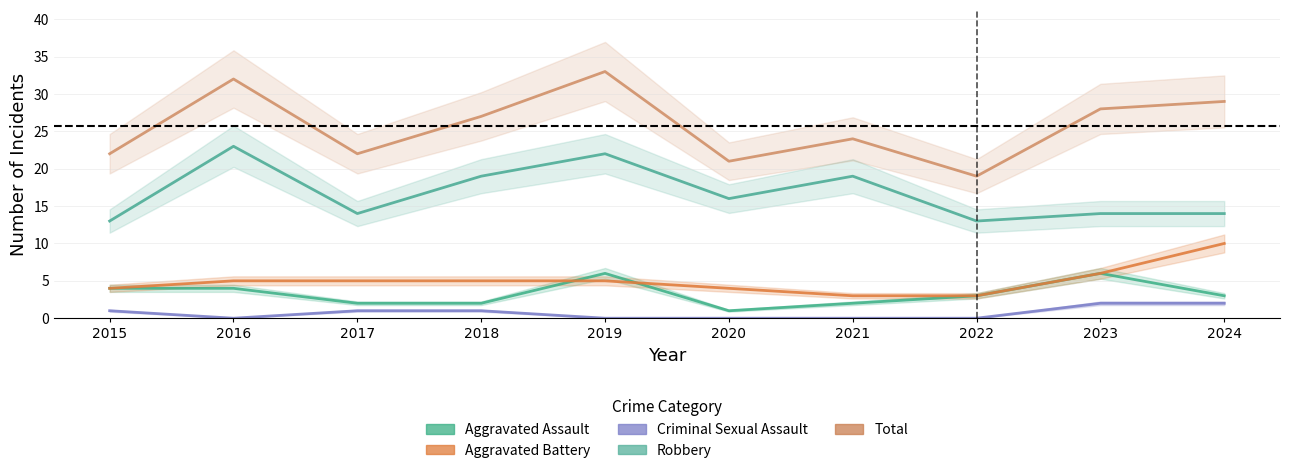

Is it true that Robbery equals 13 at 2015?

True